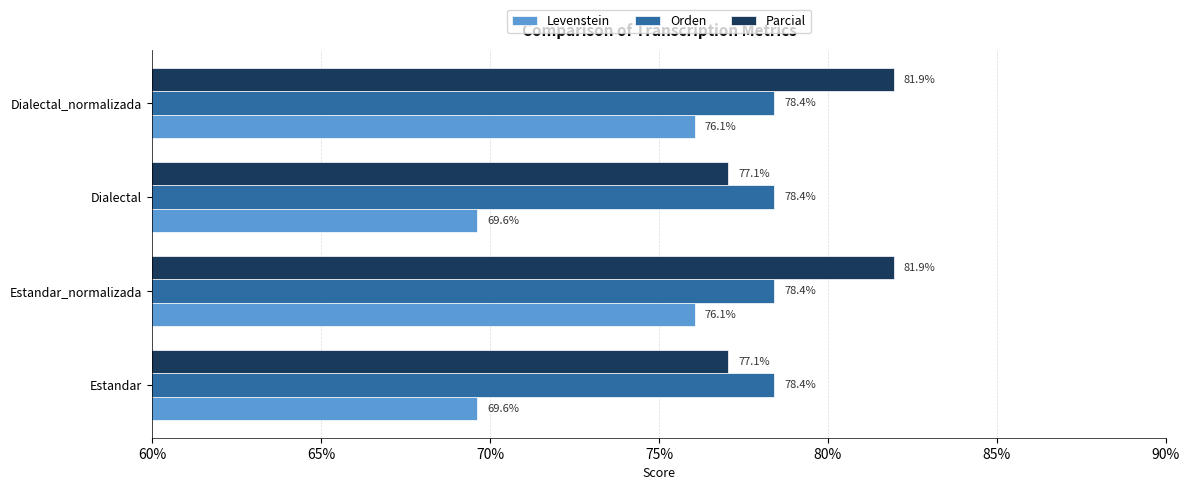

The Orden series shows 17.2 at Estandar_normalizada. True or false?

False